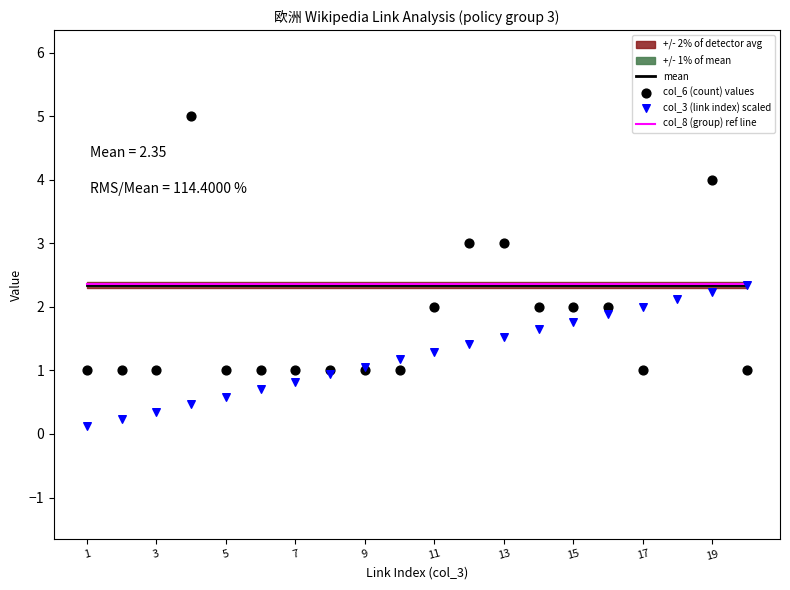

Which series reaches the maximum Y coordinate?

col_6 (count) values